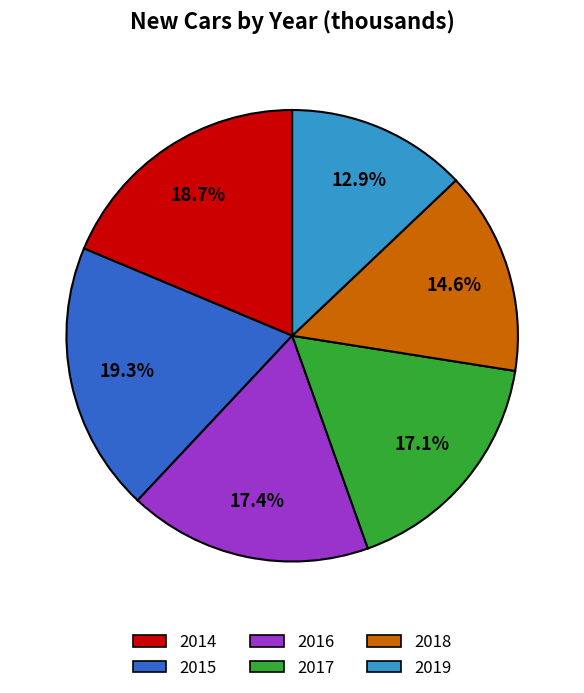

What is the ratio of the value at 2014 to the value at 2019?

1.4